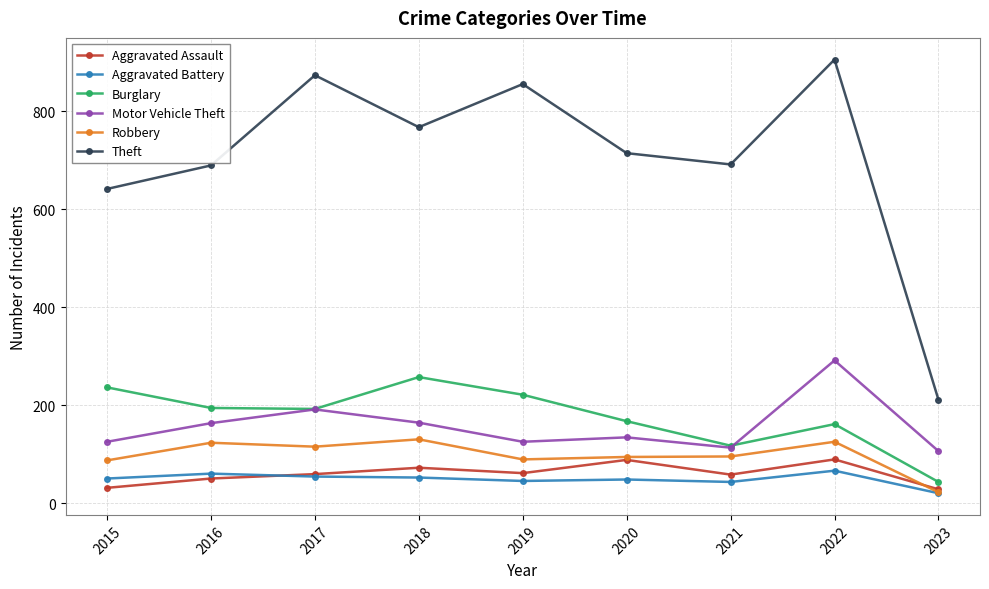

At which label does Burglary reach its peak?

2018